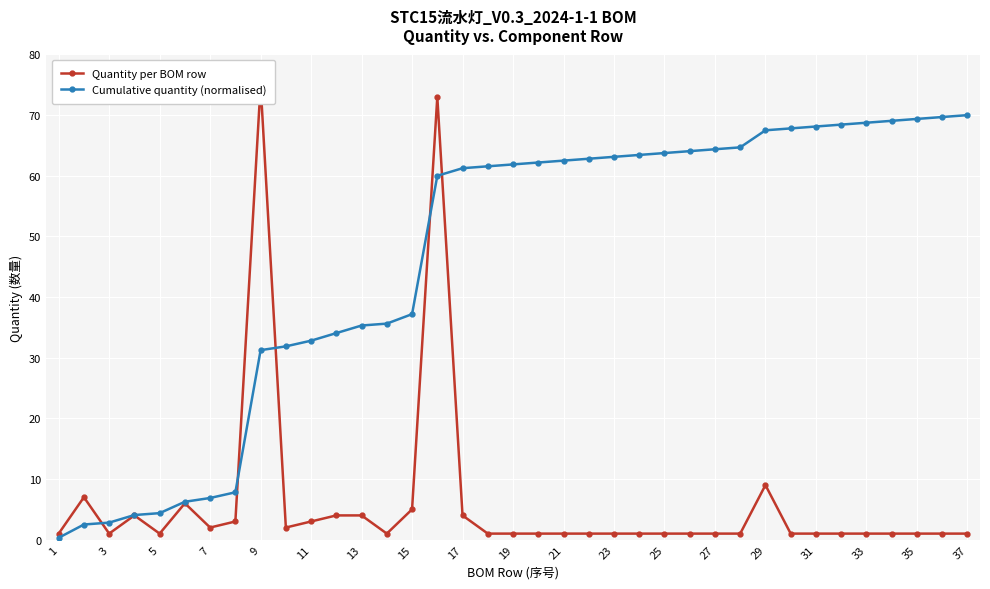

What is the difference between the maximum and minimum values in the Quantity per BOM row series?

74.0